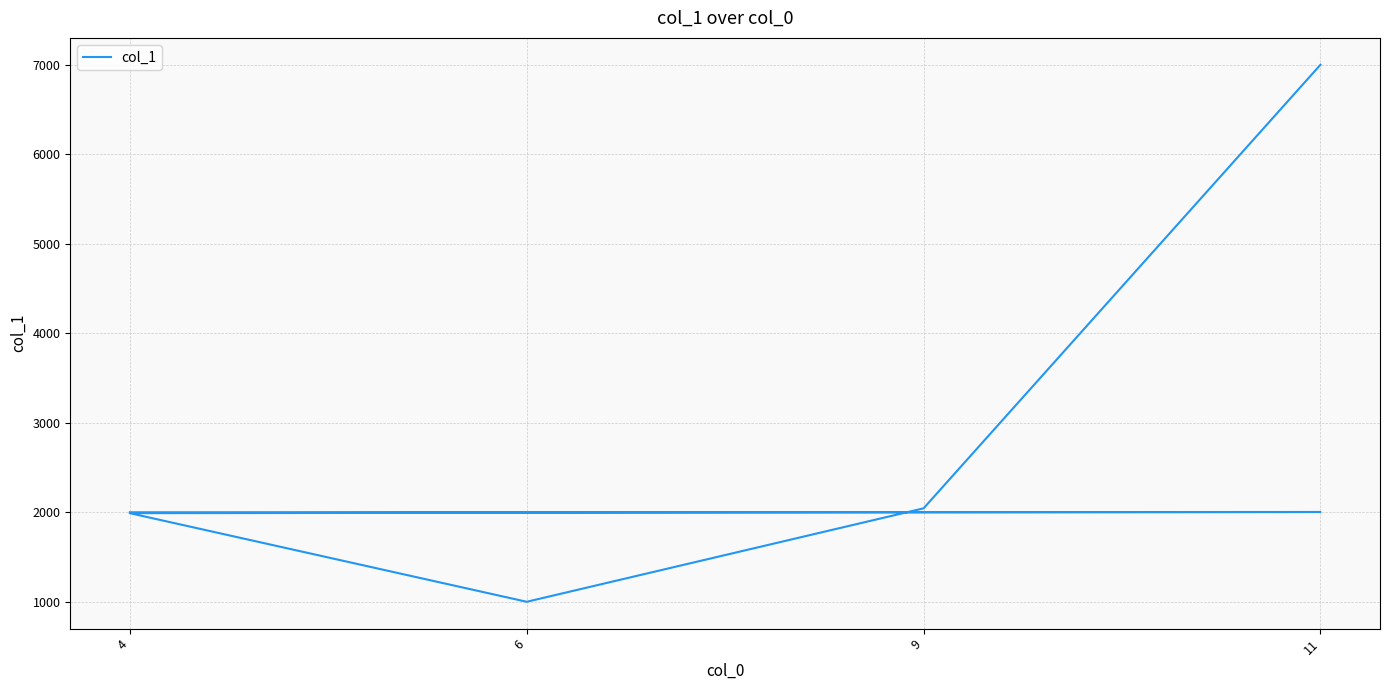

What is the maximum value shown in the chart?

7000